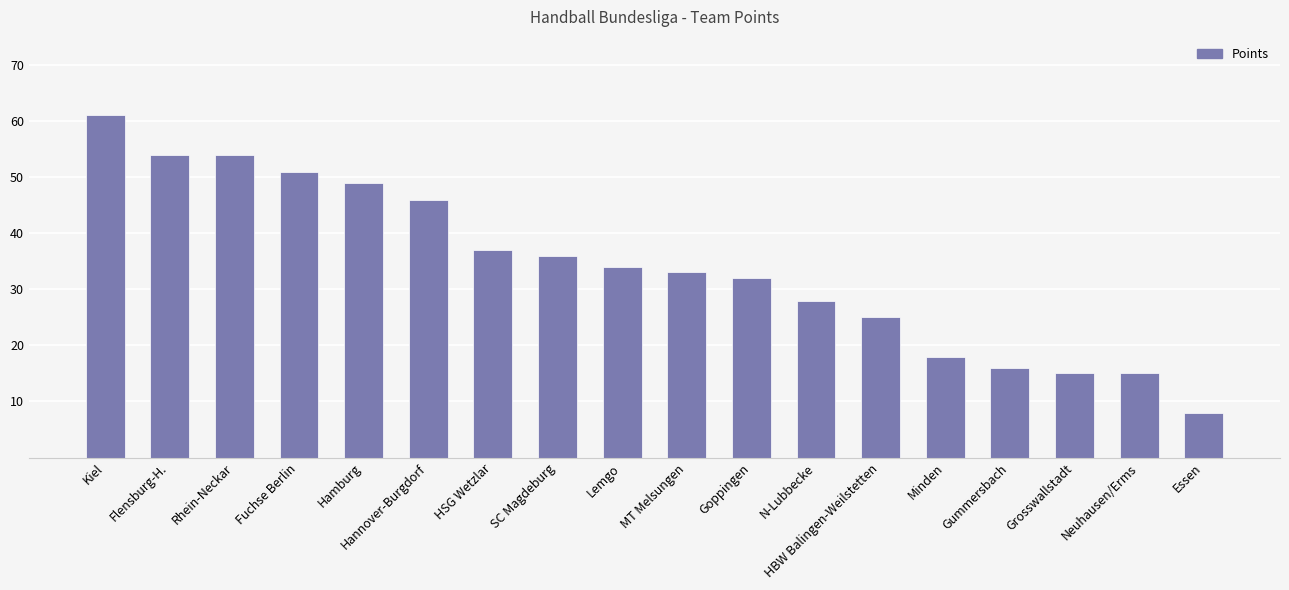

Between Gummersbach and Minden, which is larger?

Minden